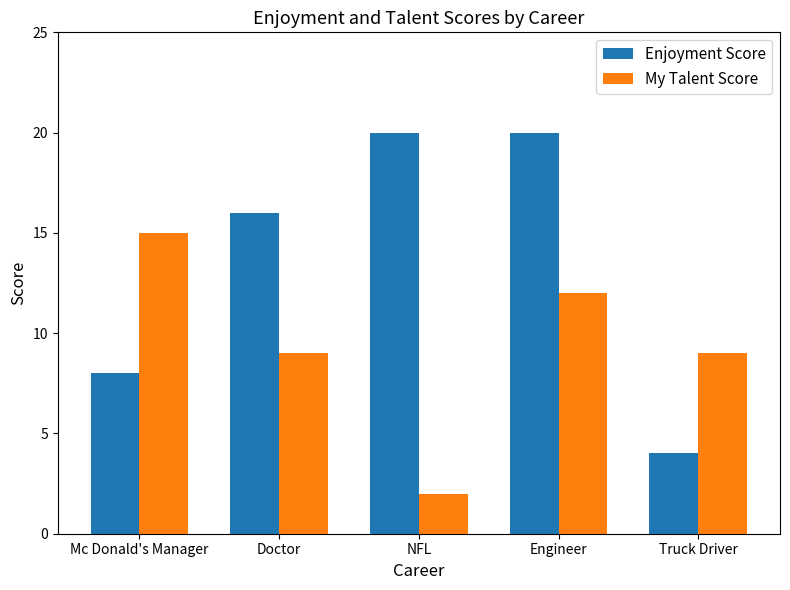

Reading left to right, list all the values displayed in this chart.

Enjoyment Score: 8	16	20	20	4
My Talent Score: 15	9	2	12	9